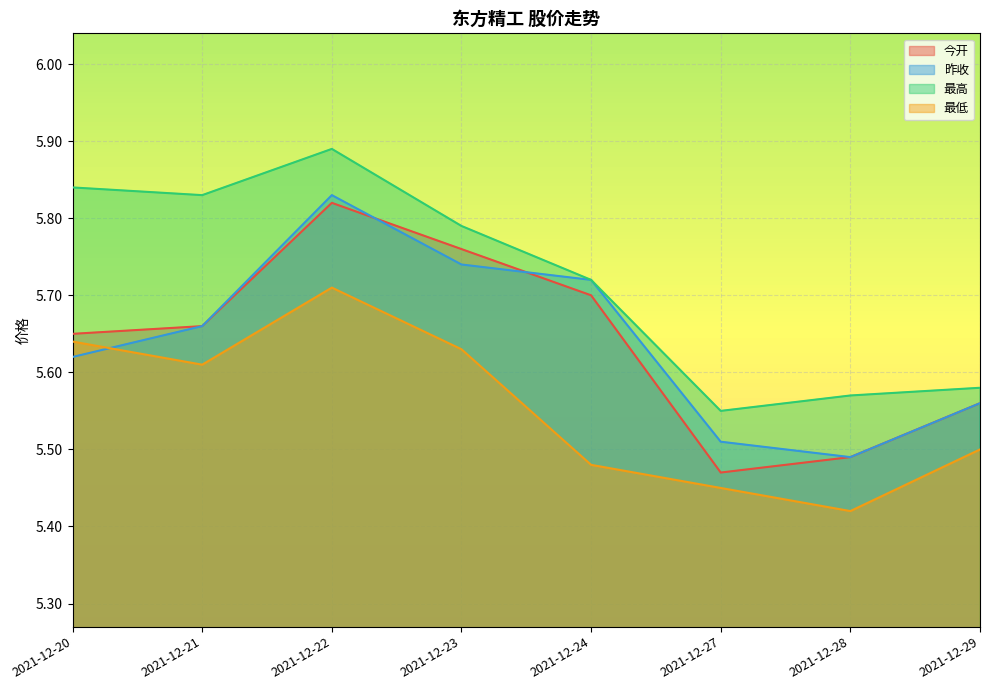

How many interior local peaks does the 最高 series have?

1